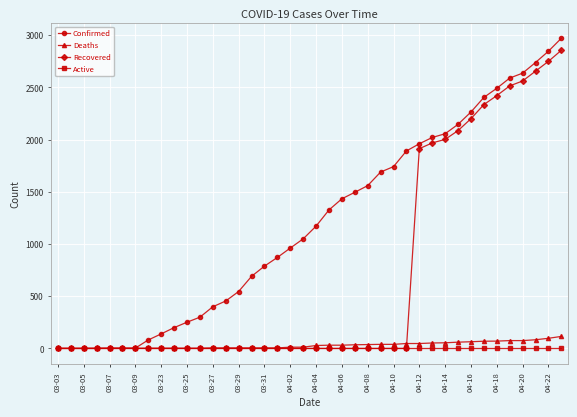

Does the chart have visible grid lines?

Yes